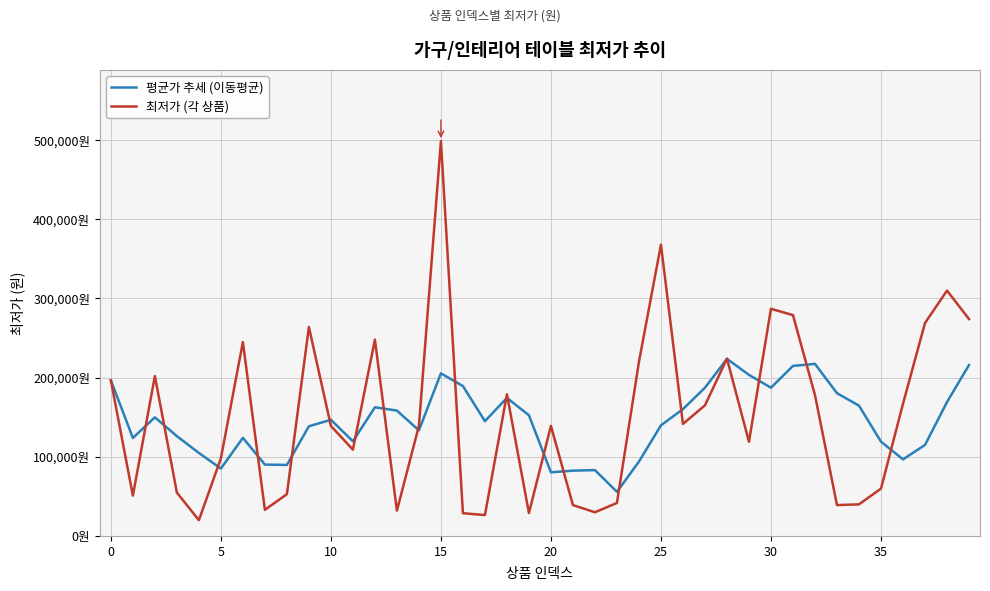

Is this an area chart (filled region under the line)?

No